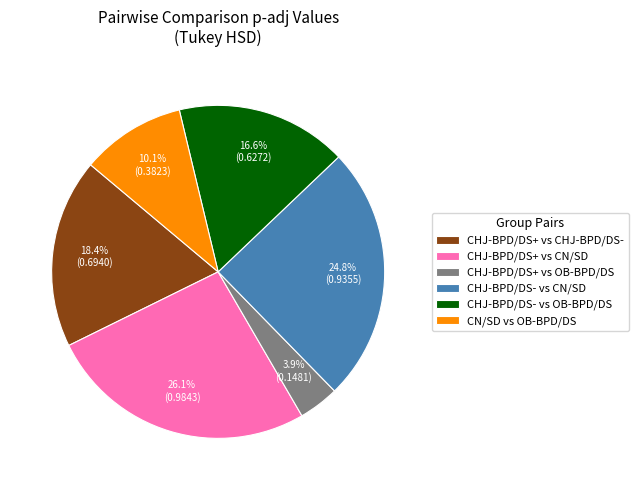

What portion of the pie excludes CHJ-BPD/DS+ vs CHJ-BPD/DS-?

81.6%